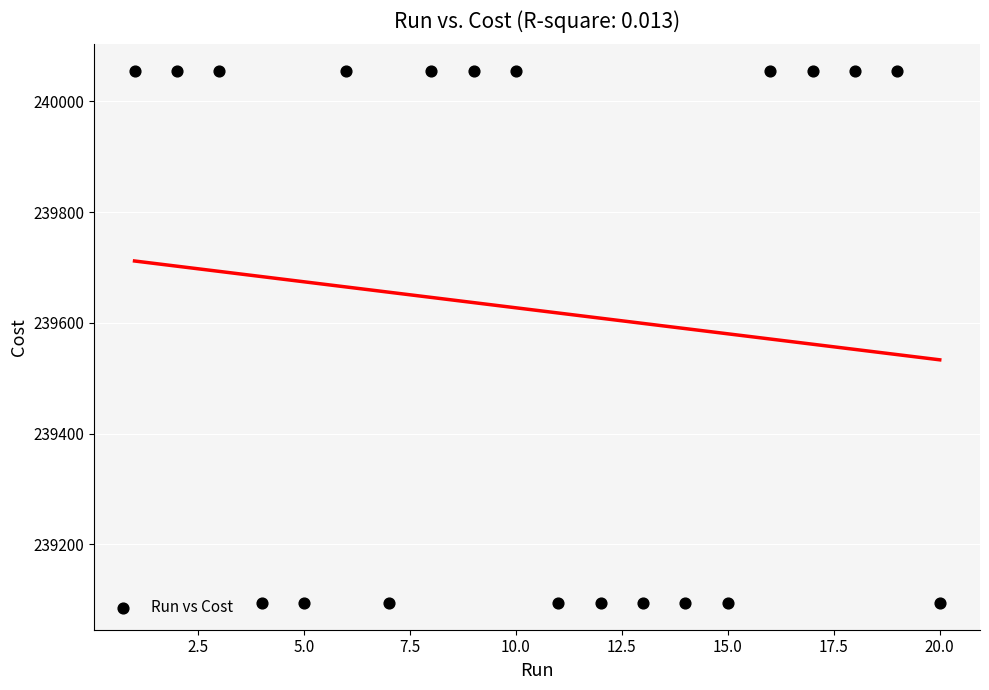

What is the range of X values (max minus min)?

19.0